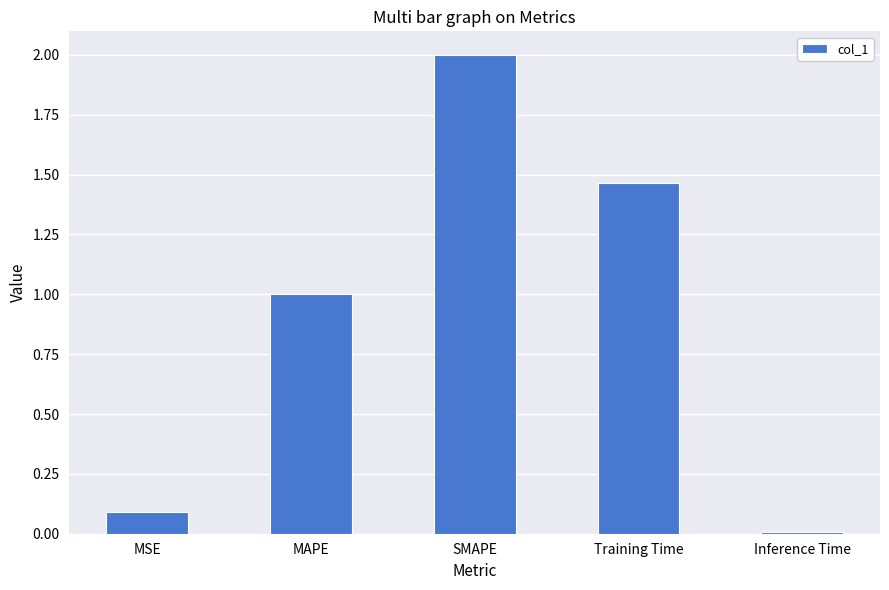

Rank the categories by value from lowest to highest.

Inference Time, MSE, MAPE, Training Time, SMAPE